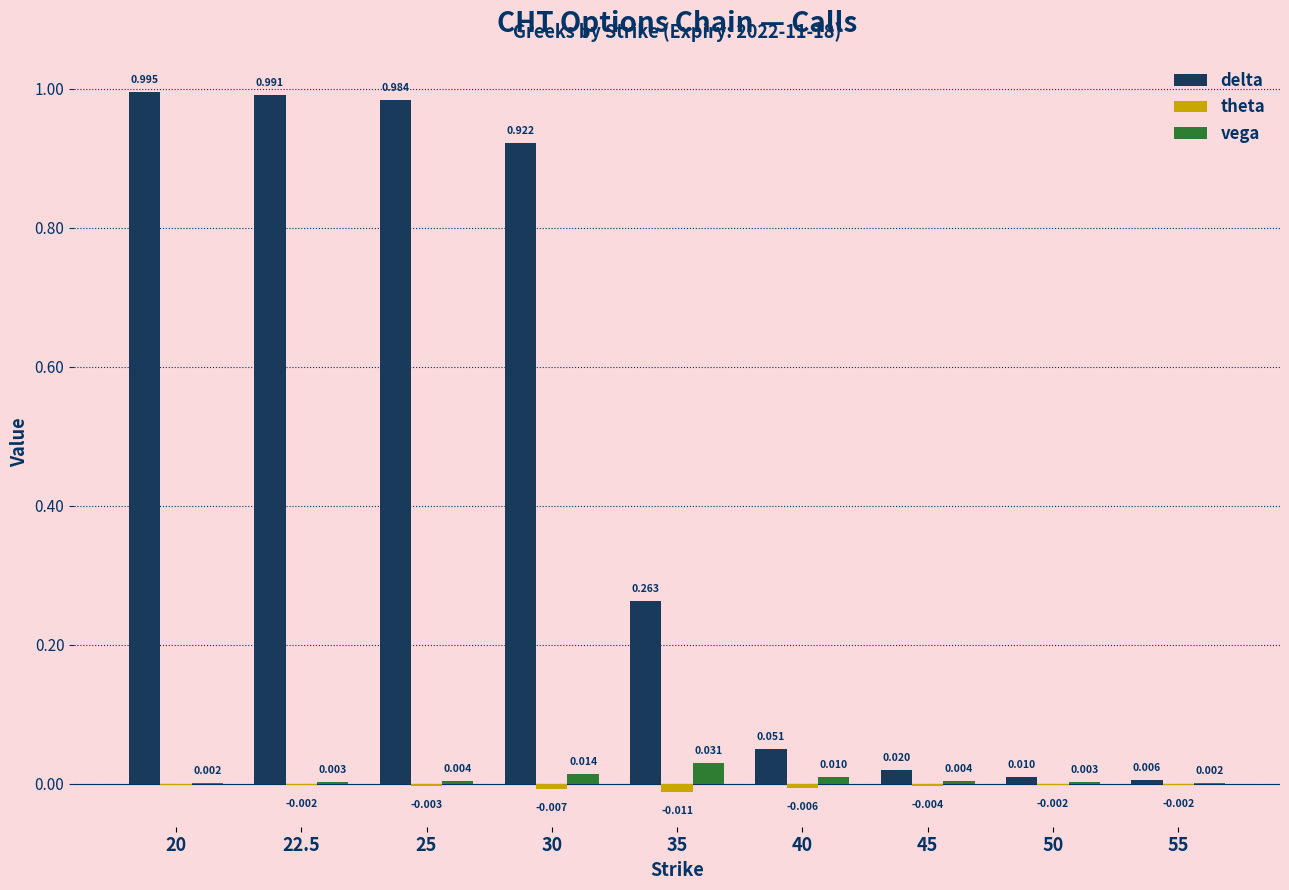

Is the value of delta at 45 greater than the value of theta at 40?

Yes